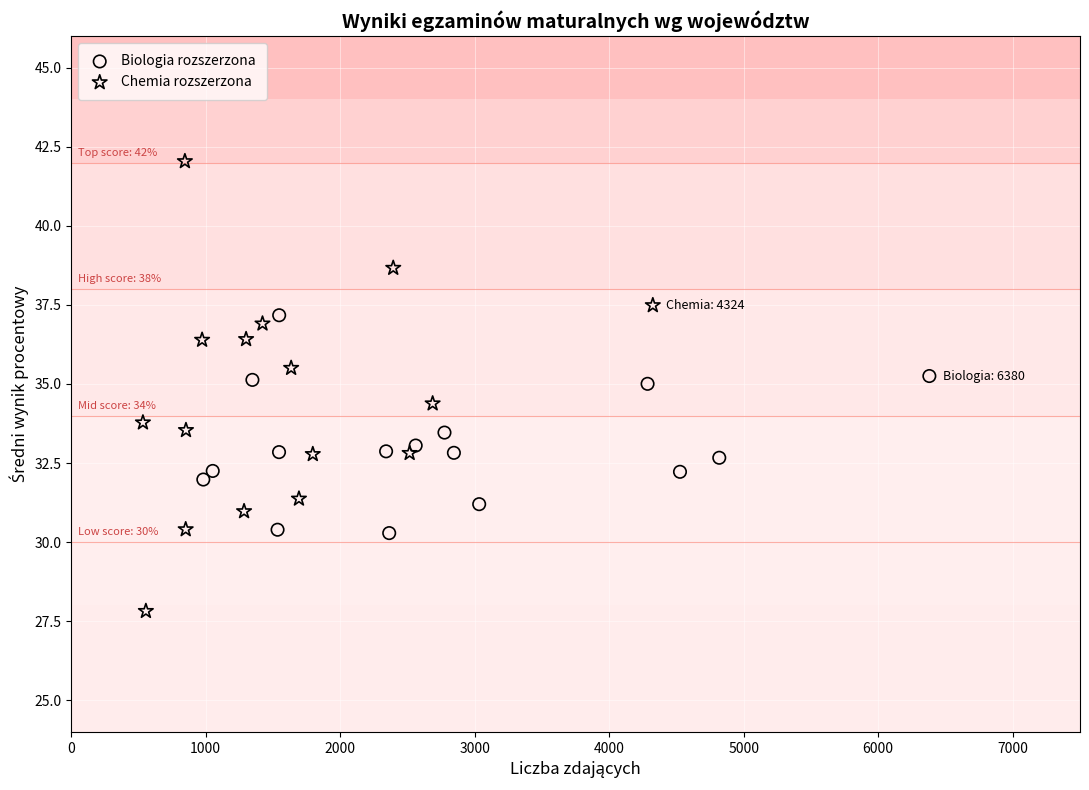

Which series reaches the maximum Y coordinate?

Chemia rozszerzona